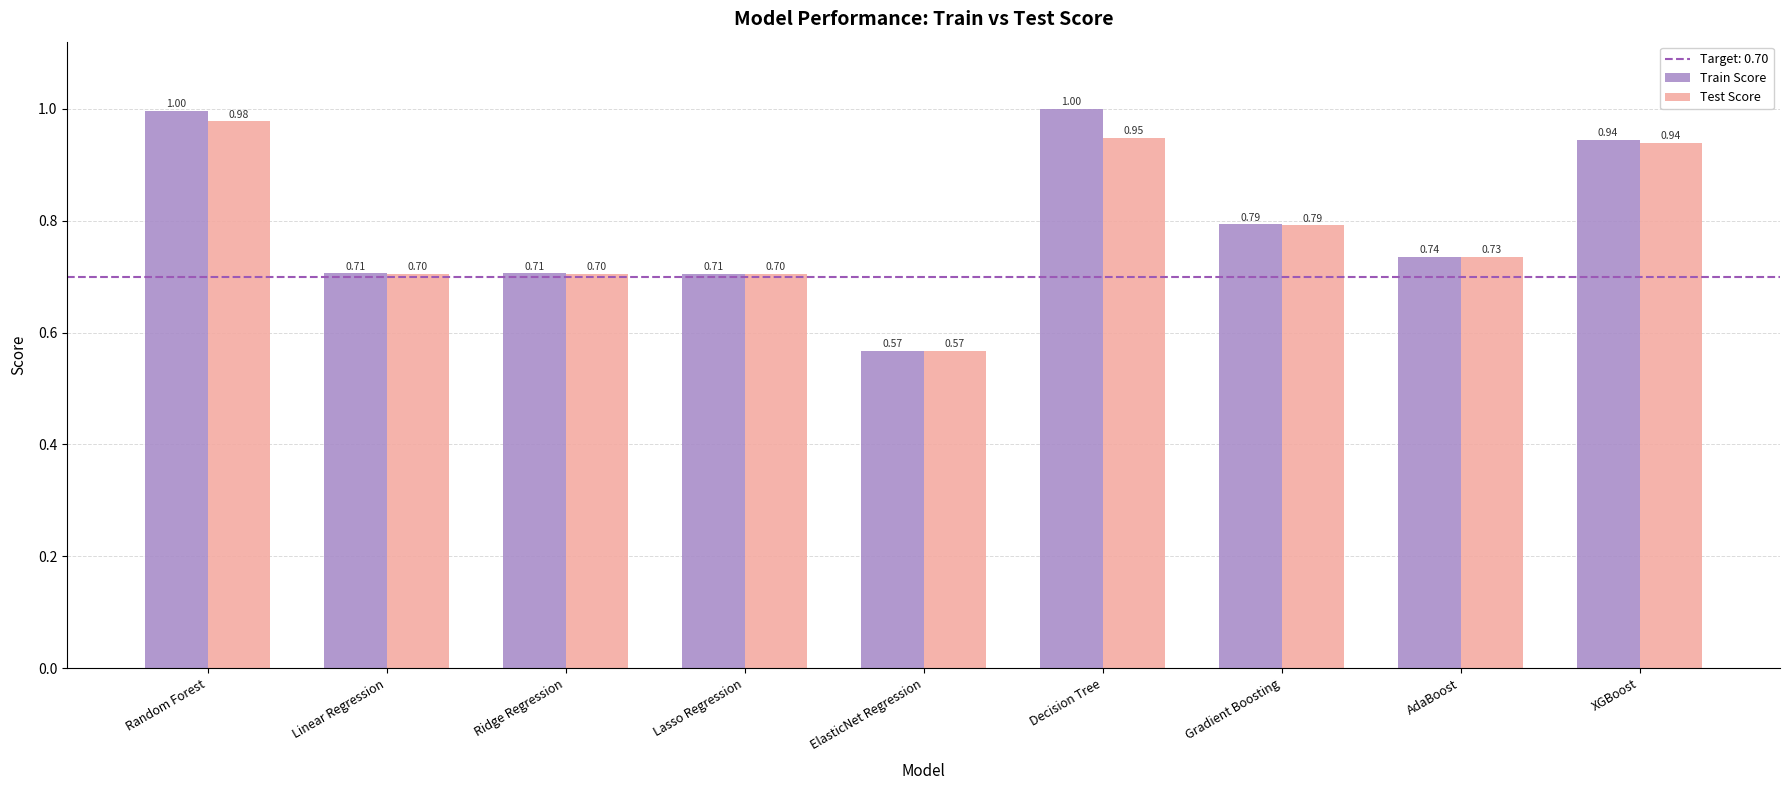

What is the approximate value of Train Score at AdaBoost?

0.7